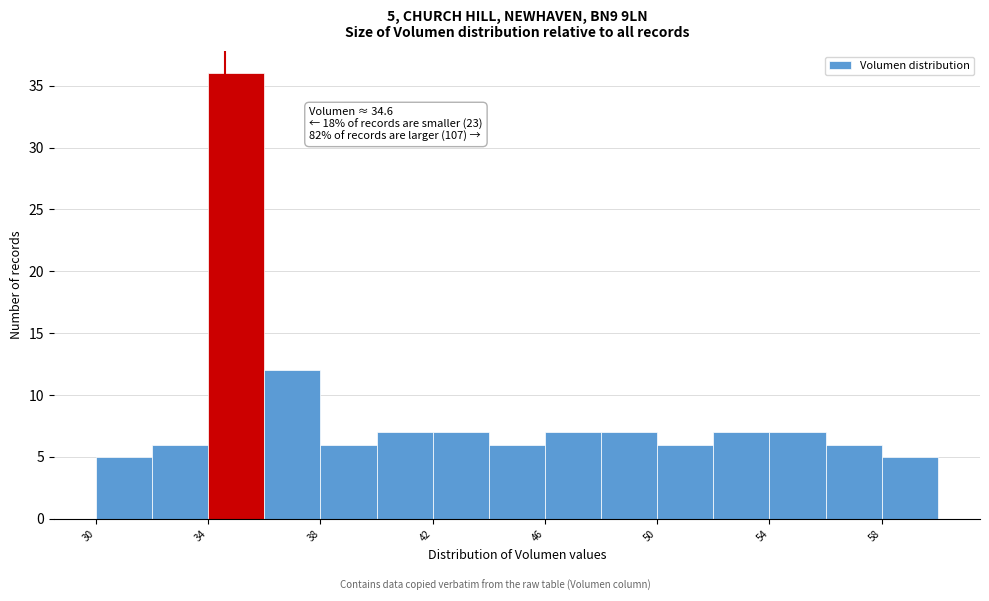

Over which range of the x-axis is the bar tallest?

34 to 36